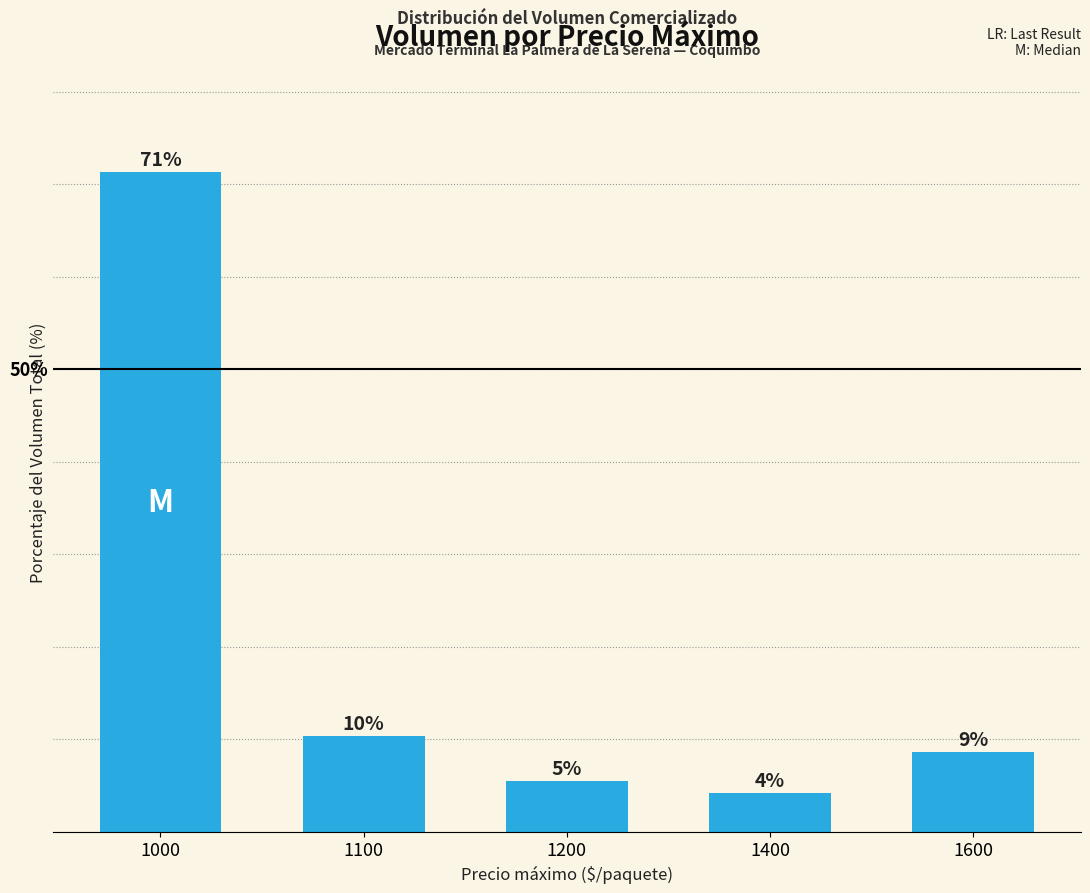

What is the difference between the maximum and minimum values?

67.1